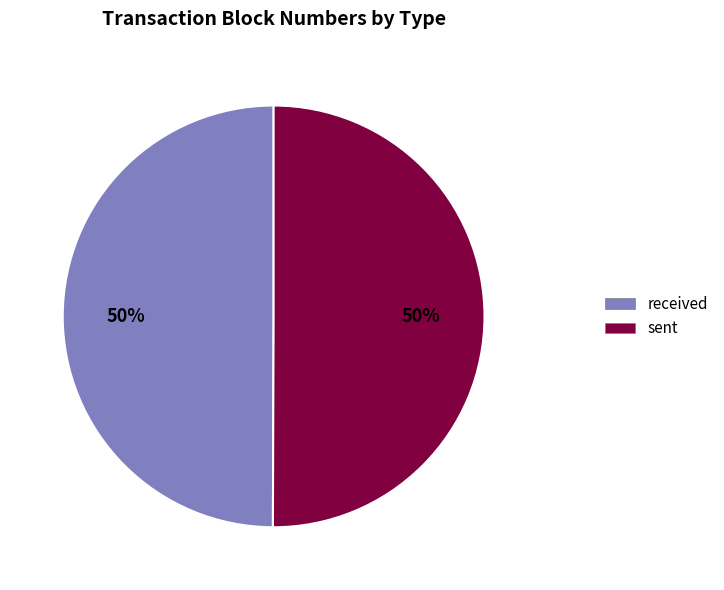

What is the ratio of the value at received to the value at sent?

1.0